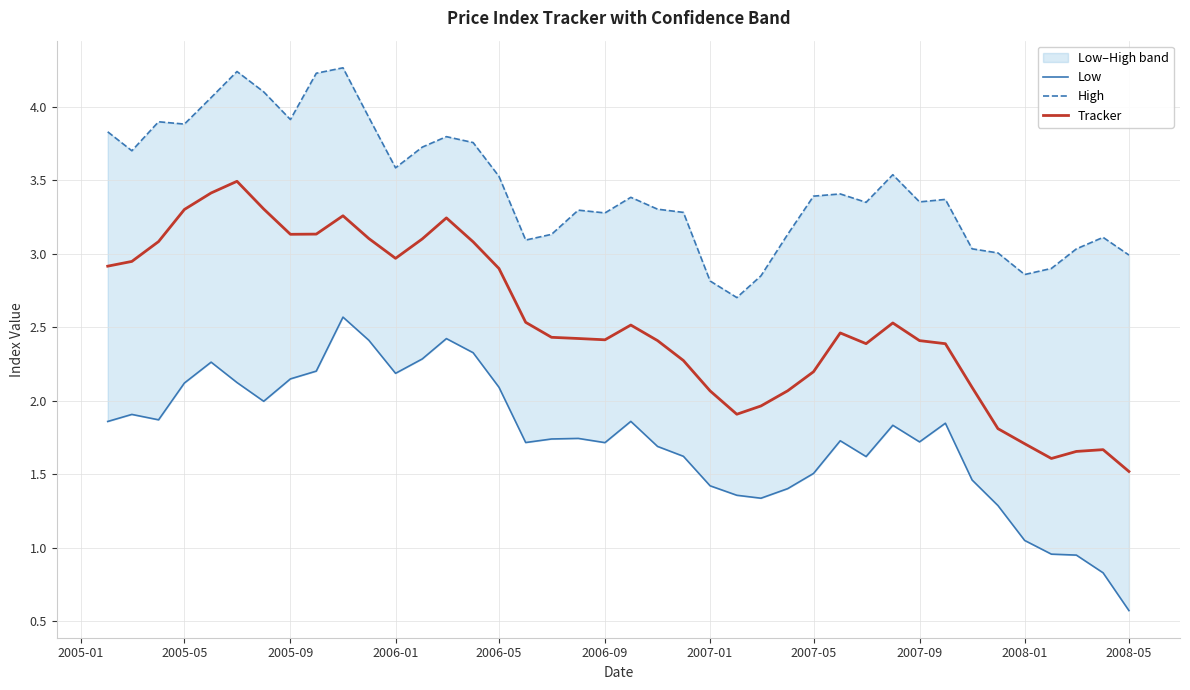

What is the lowest value of the Tracker series?

1.5